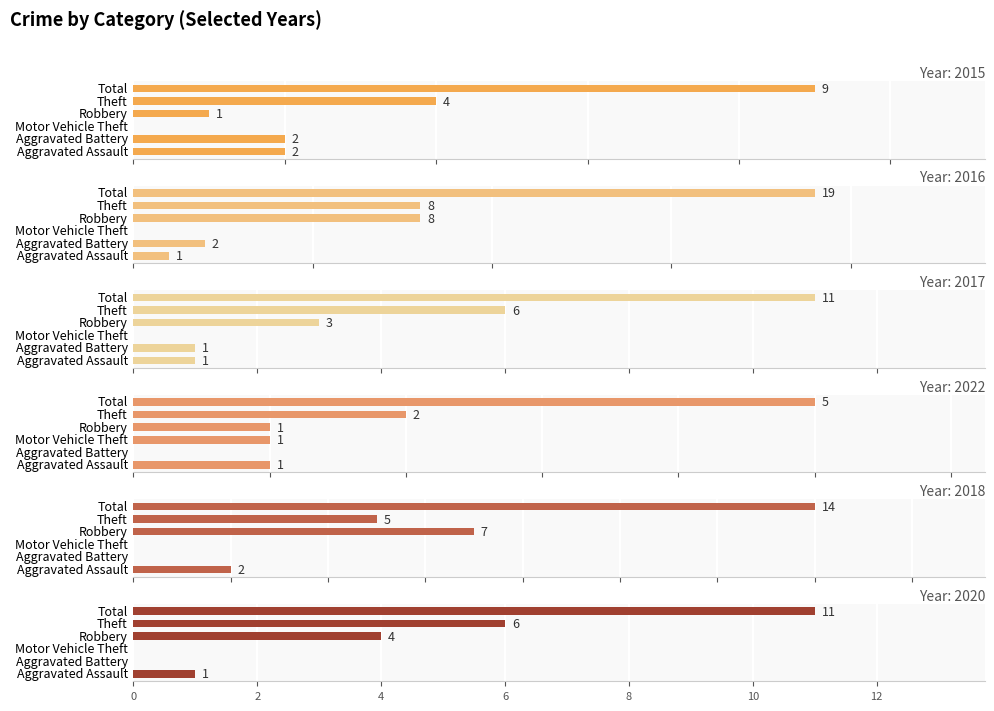

What is the spread (max minus min) of values at Total?

14